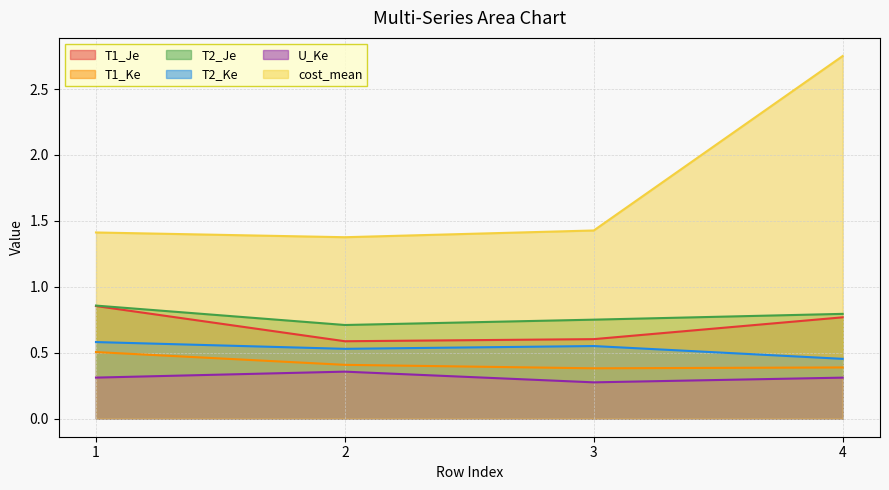

Where is T1_Je nearest to the value 0?

2